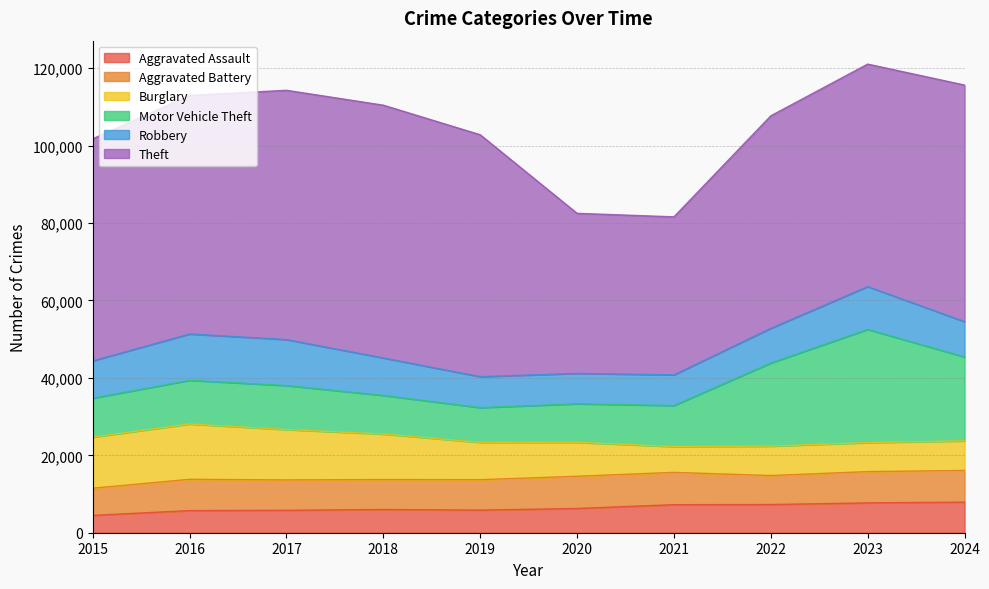

At which category is the sum across all series the highest?

2023